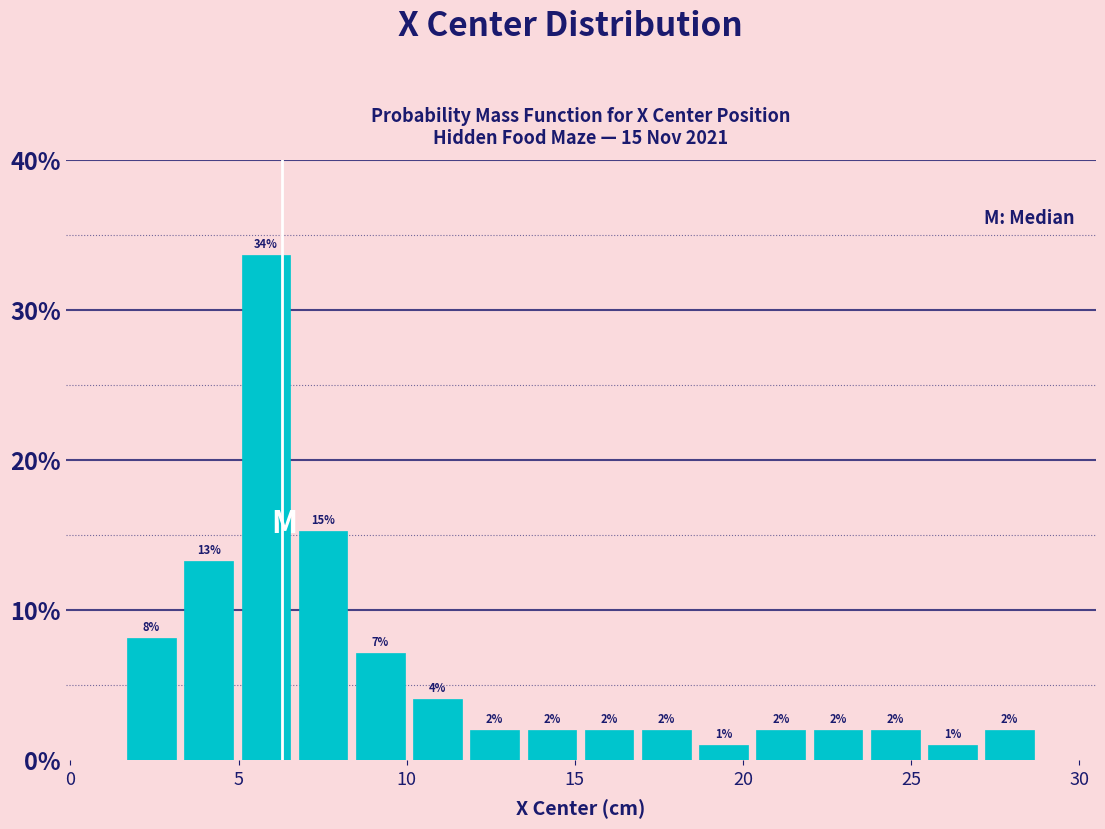

Read against the x-axis, roughly where is the centre of the tallest bar?

6.0